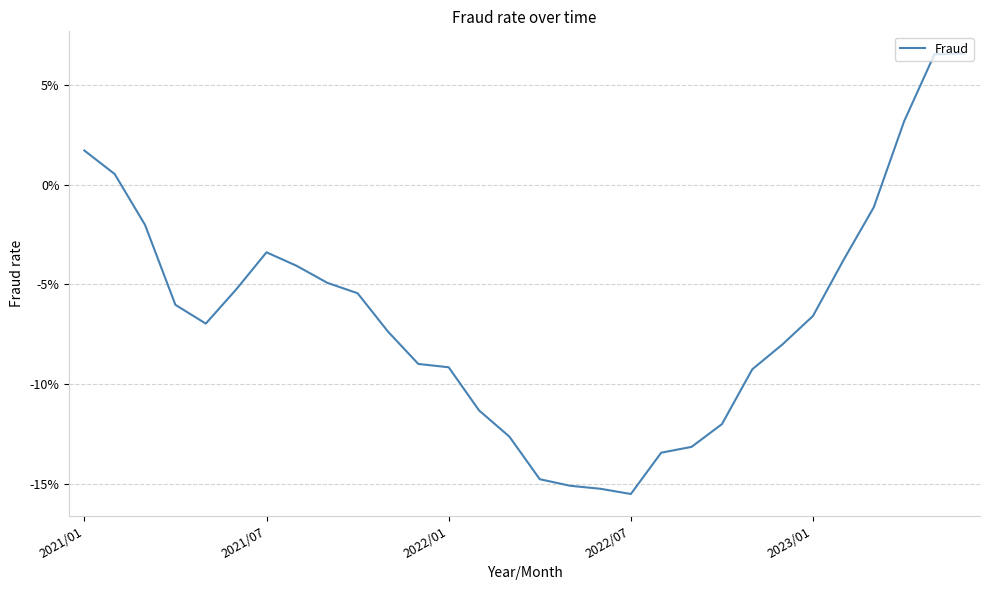

Rank the categories by value from highest to lowest.

29, 28, 27, 2021/01, 2021/07, 26, 2022/01, 6, 25, 7, 8, 5, 9, 2022/07, 24, 2023/01, 10, 23, 11, 12, 22, 13, 21, 14, 20, 19, 15, 16, 17, 18